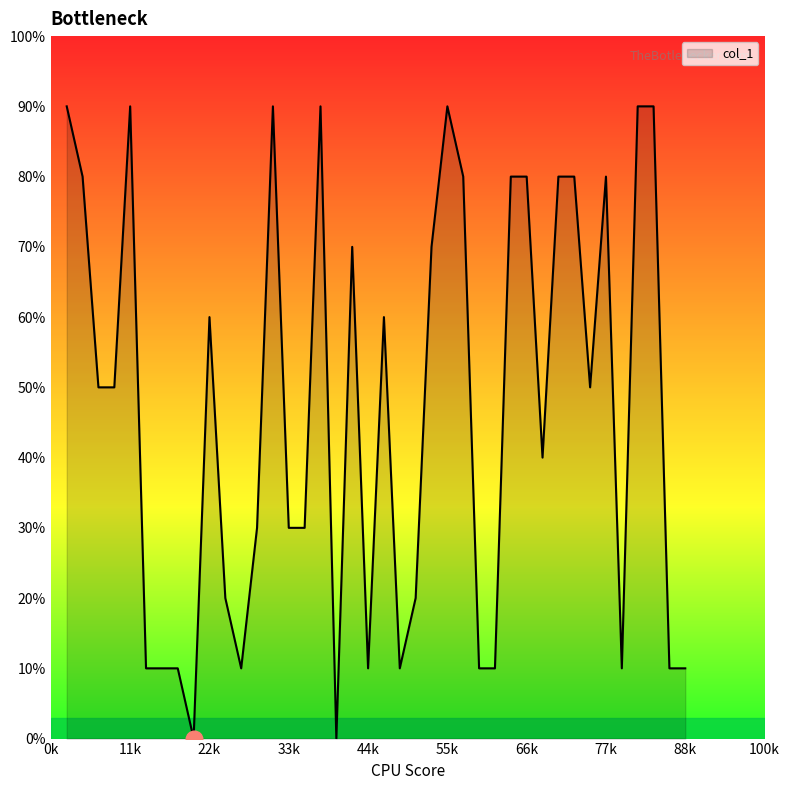

Rank the categories by value from lowest to highest.

9, 18, 6, 7, 8, 12, 20, 22, 27, 28, 36, 39, 40, 11, 23, 13, 15, 16, 31, 3, 4, 34, 10, 21, 19, 24, 2, 26, 29, 30, 32, 33, 35, 1, 5, 14, 17, 25, 37, 38